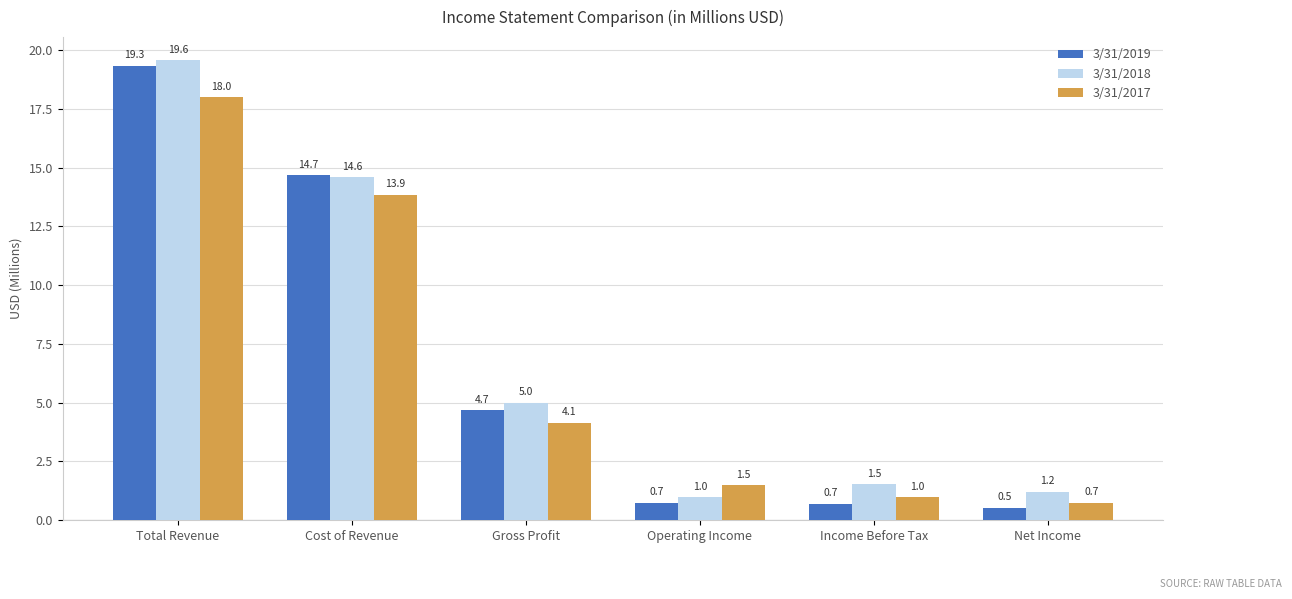

At how many categories does at least one series exceed 10?

2